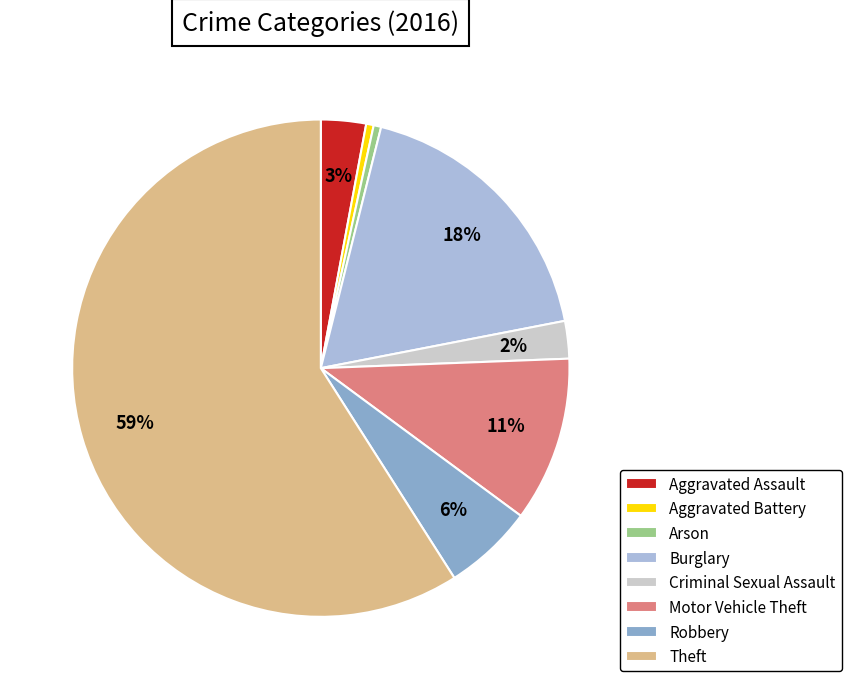

Between Aggravated Battery and Theft, which is larger?

Theft